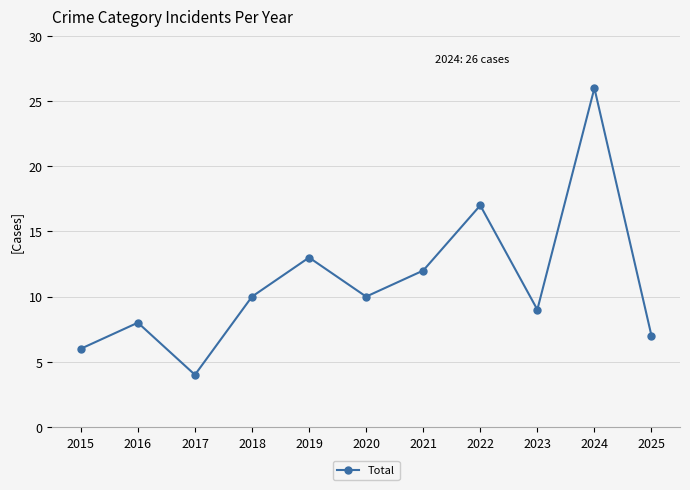

Count the number of categories in the chart.

11